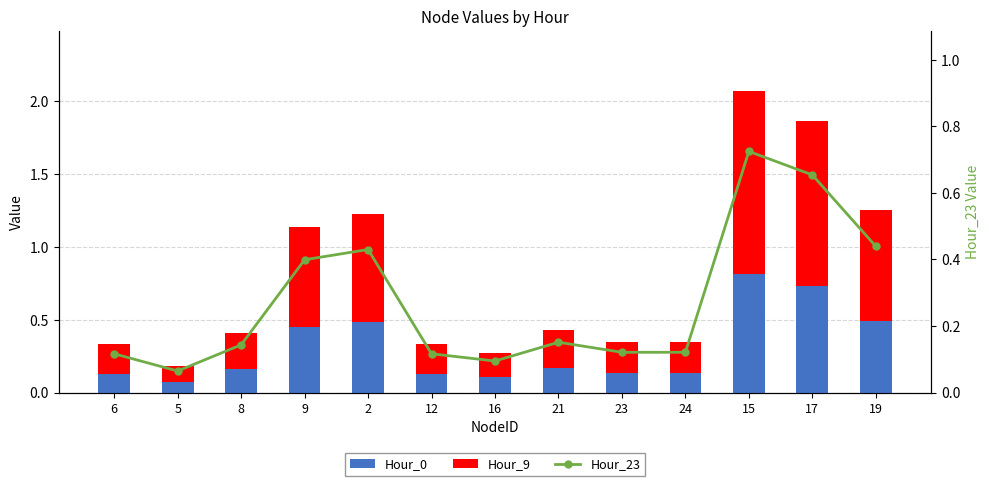

Reading left to right, extract all data points from this chart.

Hour_0: 6=0.1	5=0.1	8=0.2	9=0.4	2=0.5	12=0.1	16=0.1	21=0.2	23=0.1	24=0.1	15=0.8	17=0.7	19=0.5
Hour_9: 6=0.2	5=0.1	8=0.2	9=0.7	2=0.7	12=0.2	16=0.2	21=0.3	23=0.2	24=0.2	15=1.3	17=1.1	19=0.8
Hour_23: 6=0.1	5=0.1	8=0.1	9=0.4	2=0.4	12=0.1	16=0.1	21=0.2	23=0.1	24=0.1	15=0.7	17=0.7	19=0.4